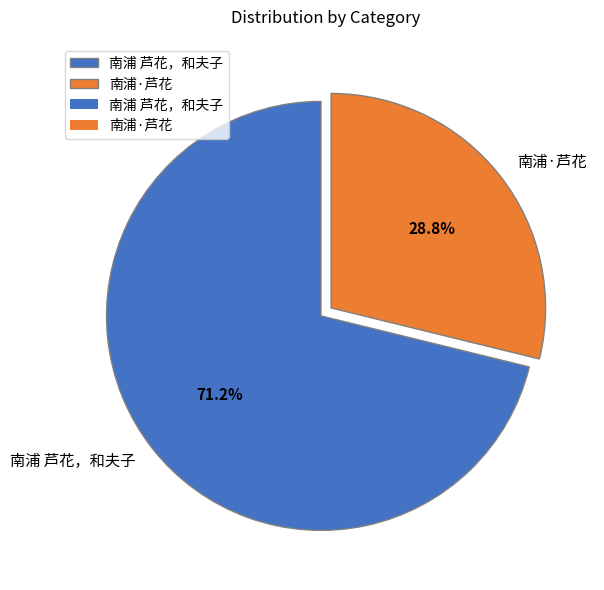

What is the majority slice?

南浦 芦花，和夫子